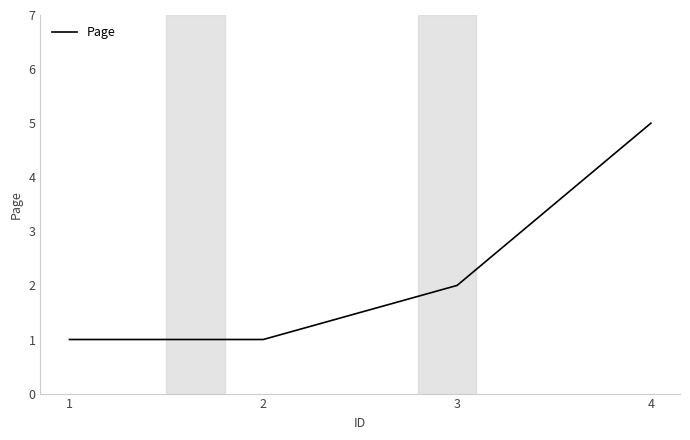

Count the number of categories in the chart.

4